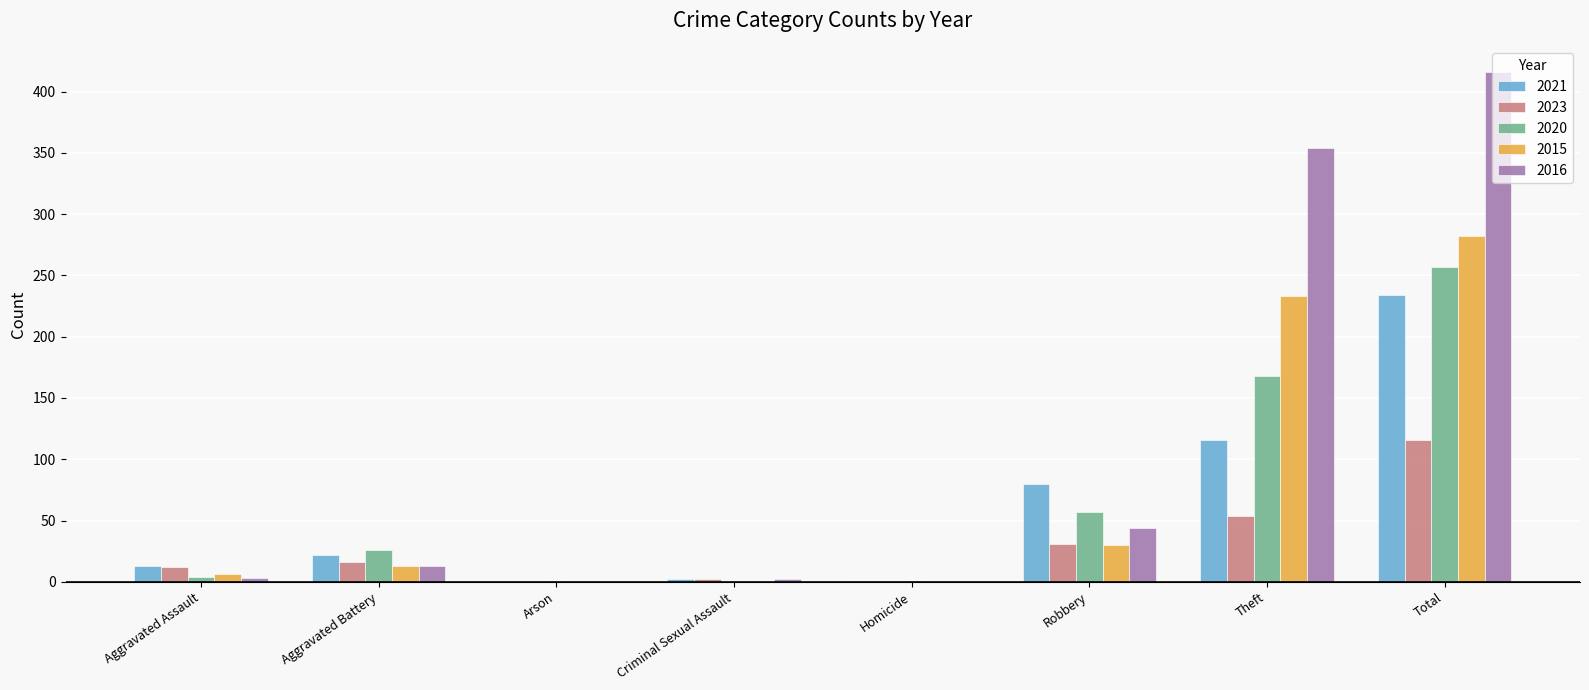

What is the total value across all series at Aggravated Assault?

38